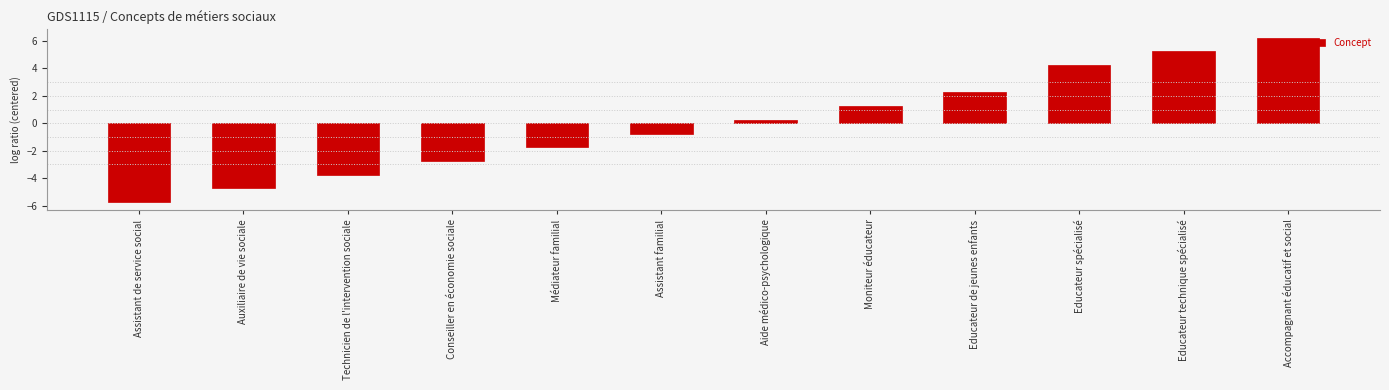

Where does the data first go above 0?

Aide médico-psychologique